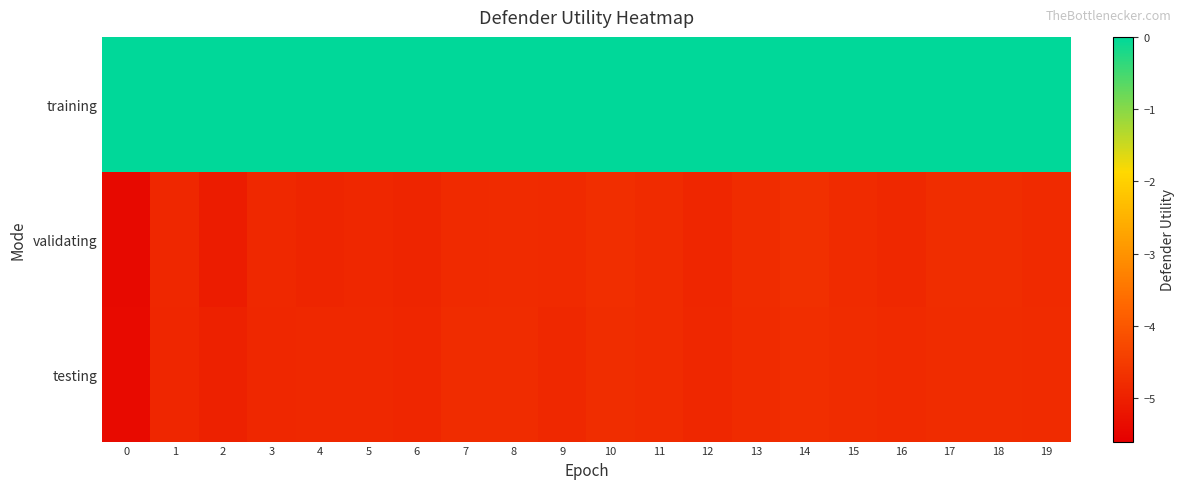

Reading right to left, transcribe all the data shown in this chart.

row_0: 19=0.0	18=0.0	17=0.0	16=0.0	15=0.0	14=0.0	13=0.0	12=0.0	11=0.0	10=0.0	9=0.0	8=0.0	7=0.0	6=0.0	5=0.0	4=0.0	3=0.0	2=0.0	1=0.0	0=0.0
row_1: 19=-4.8	18=-4.8	17=-4.7	16=-4.8	15=-4.8	14=-4.7	13=-4.8	12=-4.9	11=-4.8	10=-4.7	9=-4.8	8=-4.8	7=-4.8	6=-4.9	5=-4.9	4=-4.9	3=-4.8	2=-5.1	1=-4.9	0=-5.4
row_2: 19=-4.8	18=-4.8	17=-4.8	16=-4.8	15=-4.8	14=-4.7	13=-4.8	12=-4.9	11=-4.8	10=-4.7	9=-4.8	8=-4.8	7=-4.8	6=-4.9	5=-4.8	4=-4.9	3=-4.9	2=-5.0	1=-4.9	0=-5.4